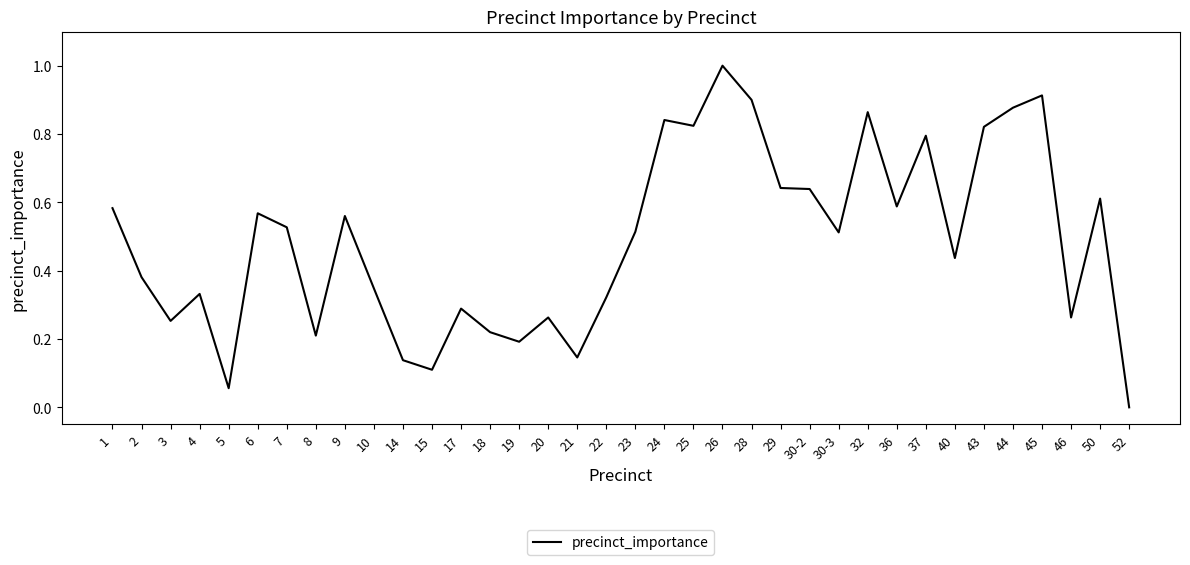

Which category has the lowest value across all series?

52